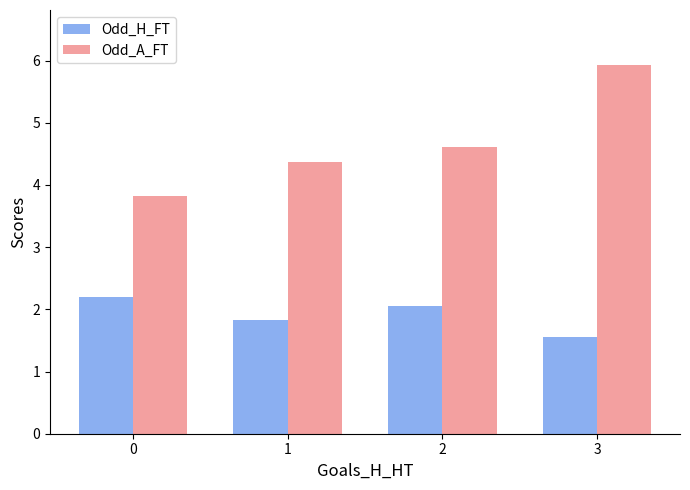

How many series are shown in this chart?

2